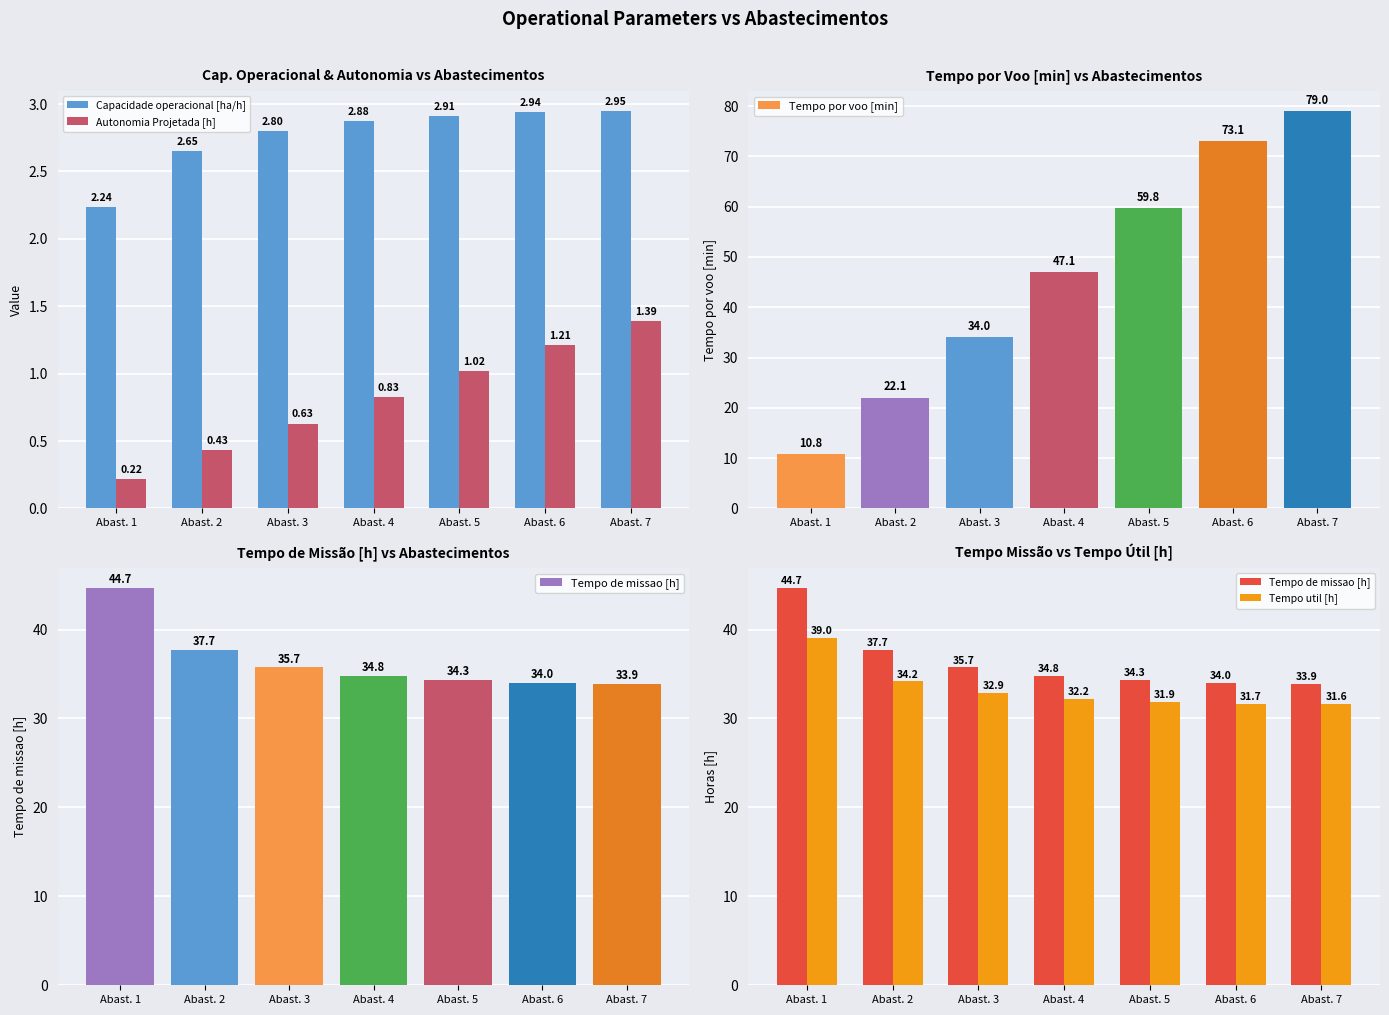

At which label is Tempo util [h] closest to 35?

Abast. 2